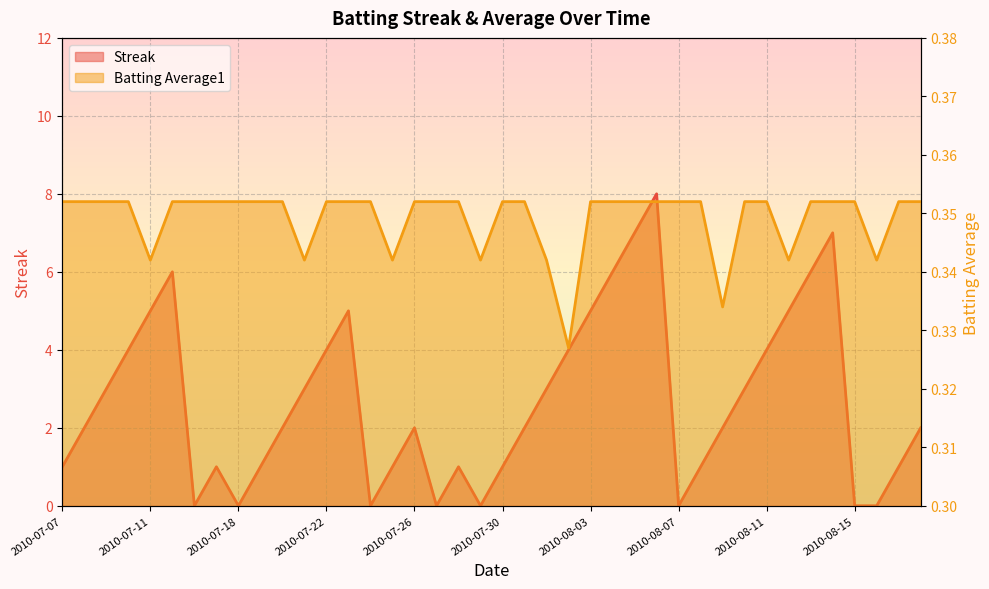

At which category is the sum across all series the highest?

2010-08-06